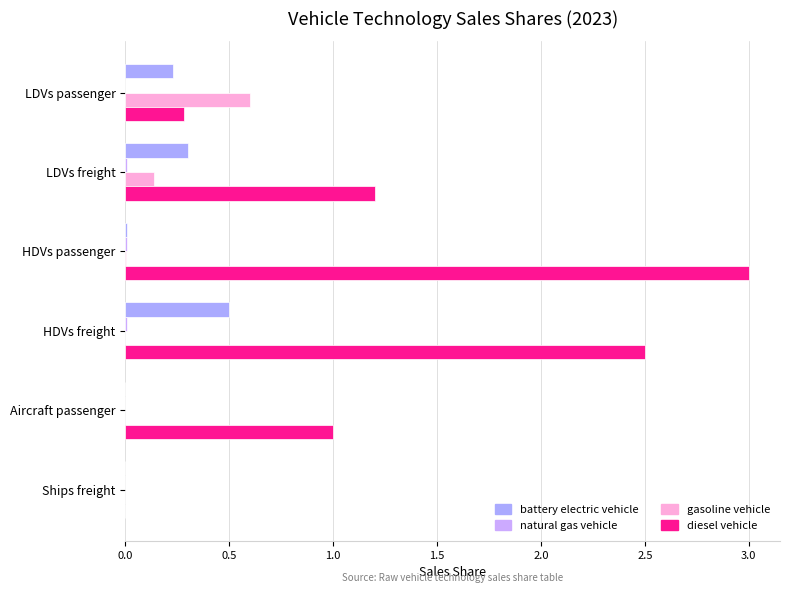

Rank the series by their maximum value, from lowest to highest.

natural gas vehicle, battery electric vehicle, gasoline vehicle, diesel vehicle